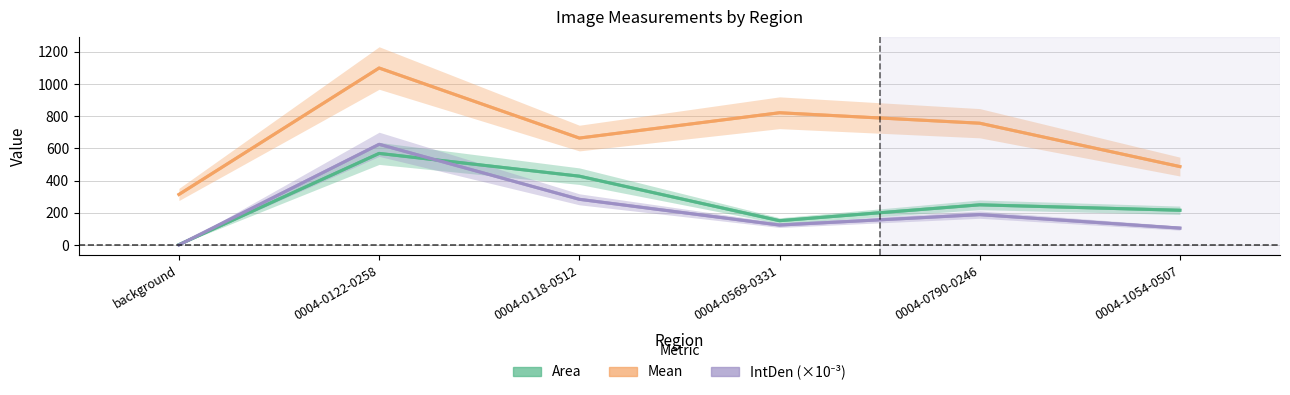

What is the difference between the highest and lowest values at 0004-0790-0246?

567.5